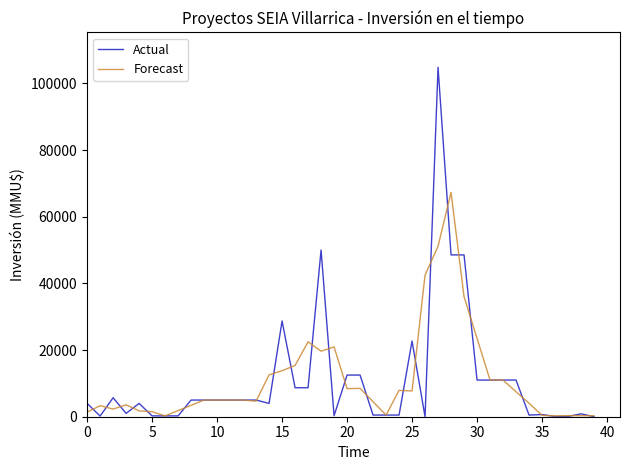

True or false: Actual has more than 1 interior local peaks.

True